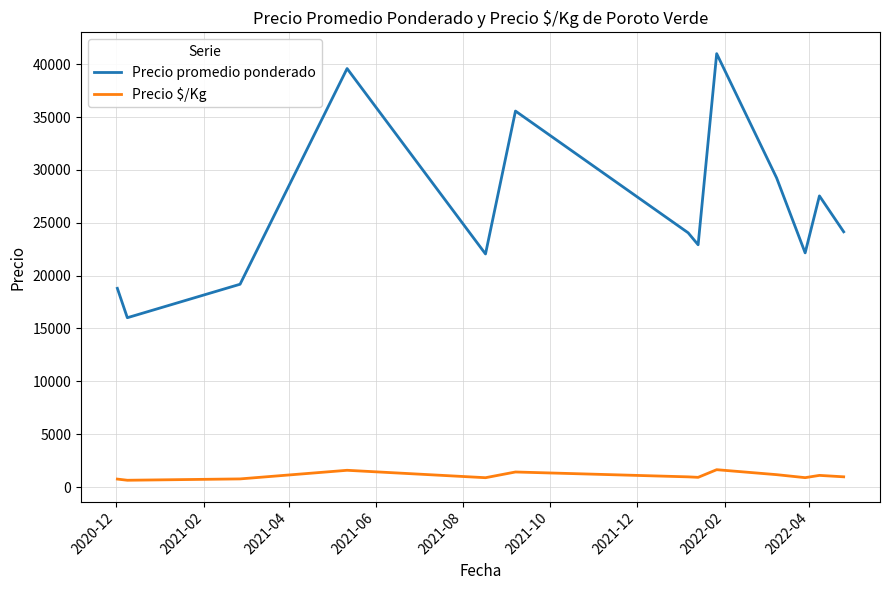

True or false: Precio promedio ponderado and Precio $/Kg cross at least once.

False